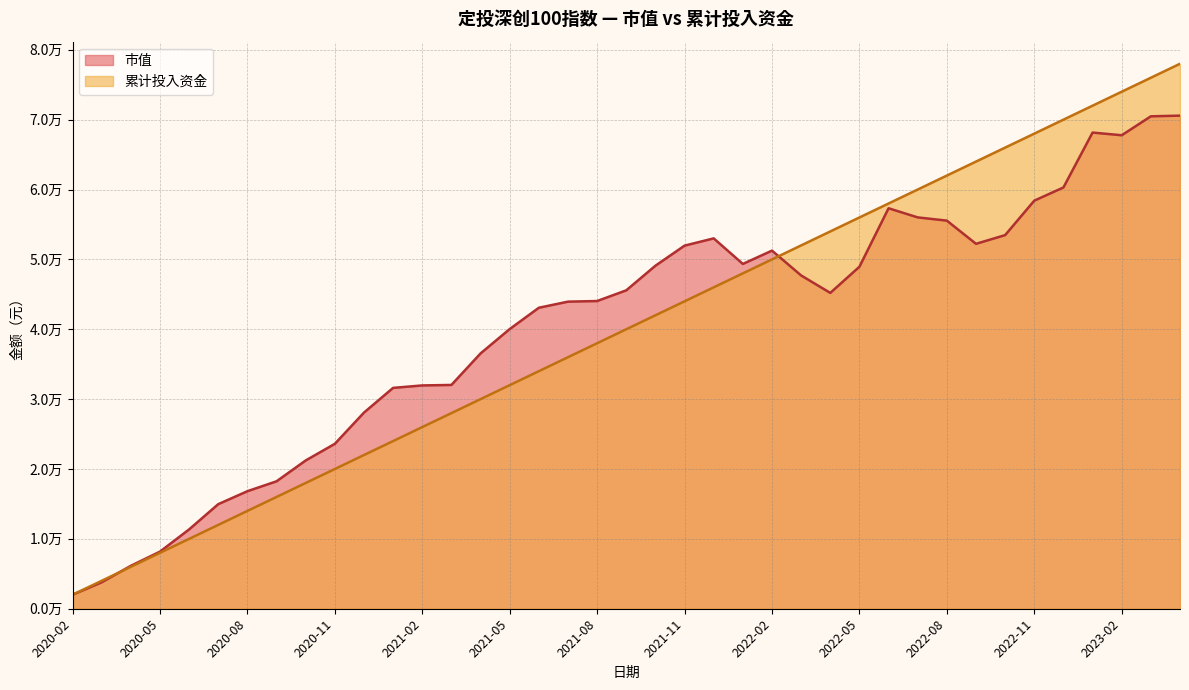

How many series are shown in this chart?

2